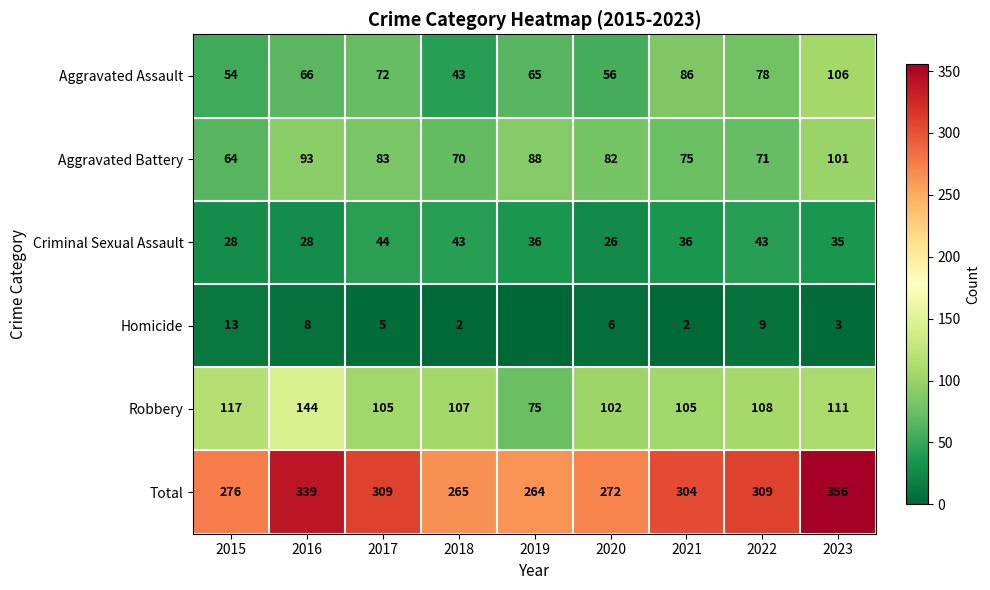

Which category has the lowest value in the Criminal Sexual Assault series?

2020